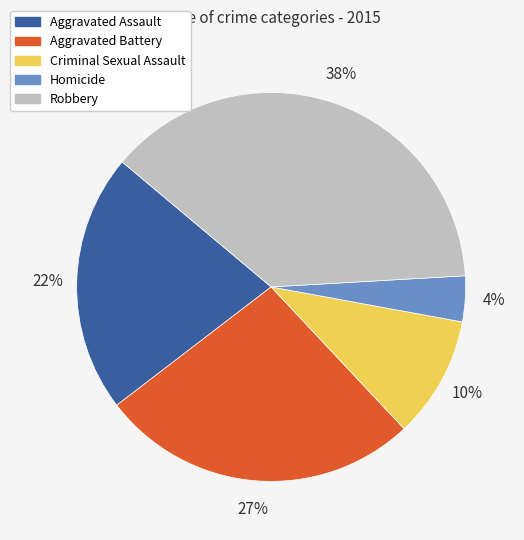

Count the number of slices in the pie.

5